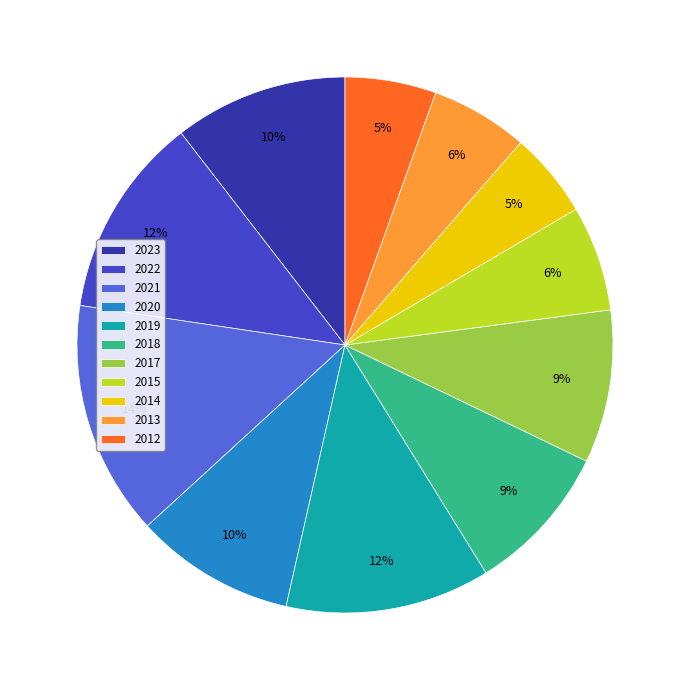

To the nearest percent, what is the difference between the largest and smallest slice percentages?

9%